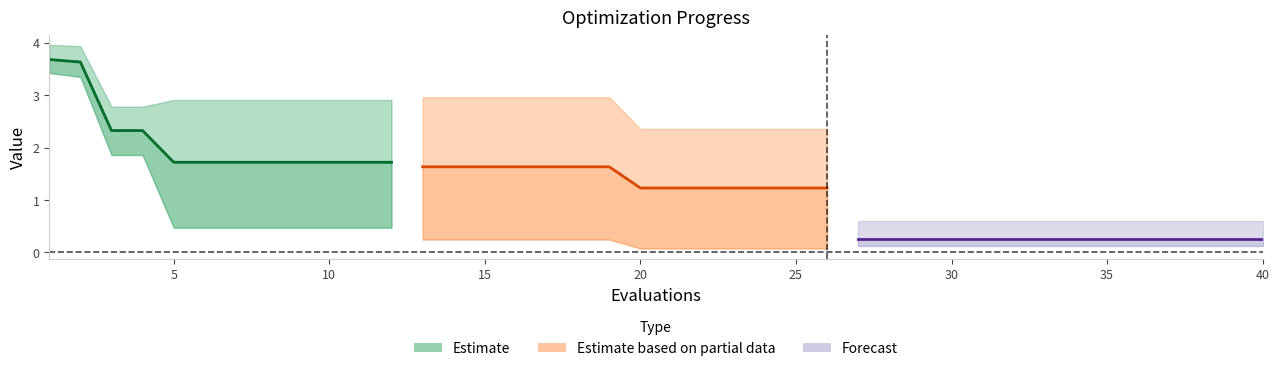

What is the average value of the mean series?

1.2